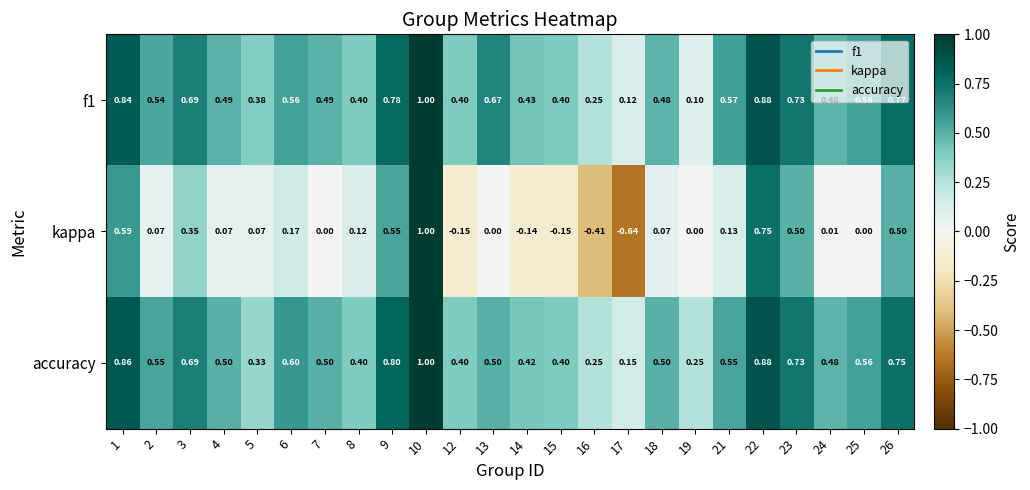

Is the value of kappa at 16 greater than the value of accuracy at 25?

No